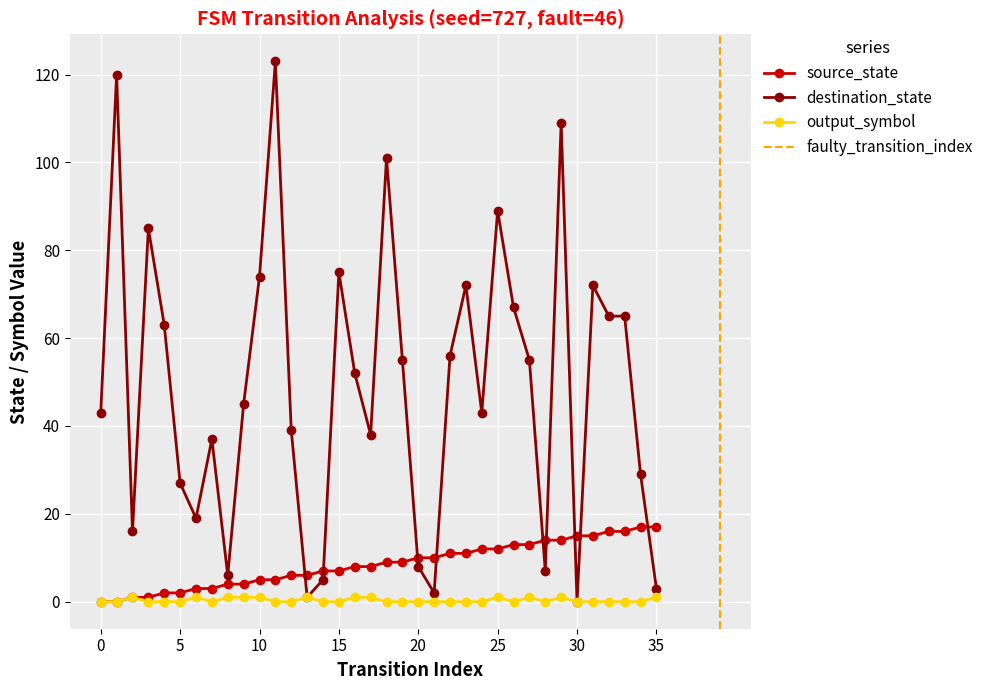

What is the highest value of the destination_state series?

123